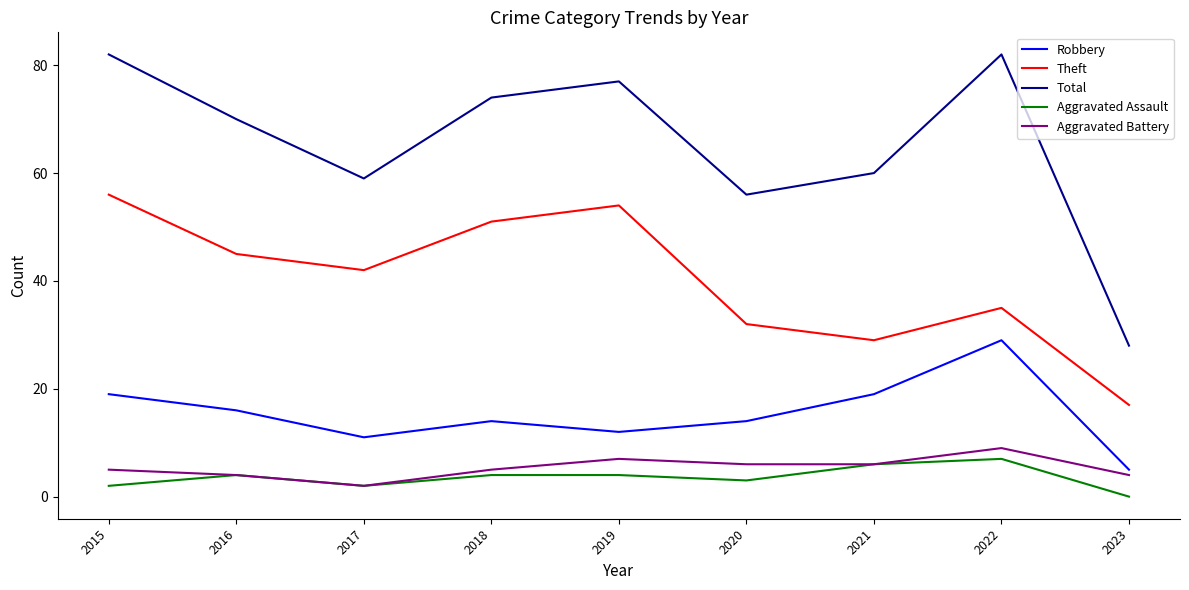

The value of Total at 2017 is 37. True or false?

False